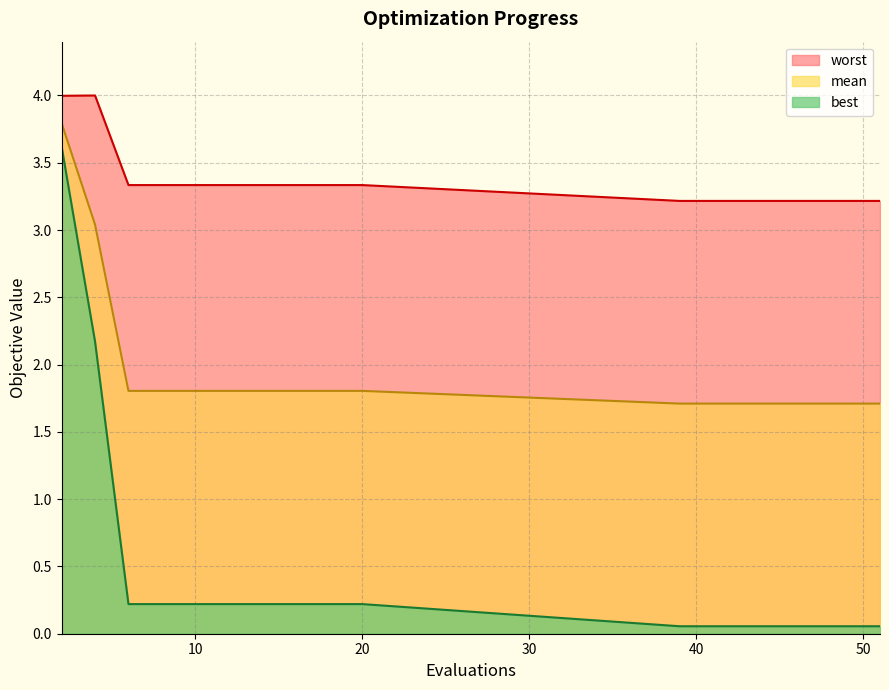

What is the sum of all best values?

8.1